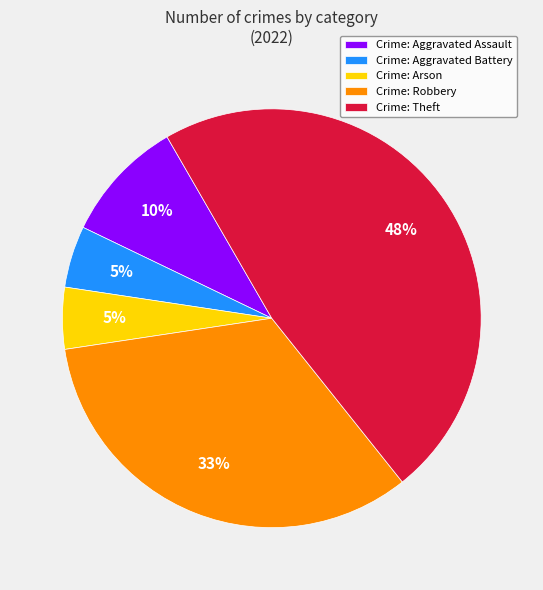

Which slice is the largest?

Crime: Theft